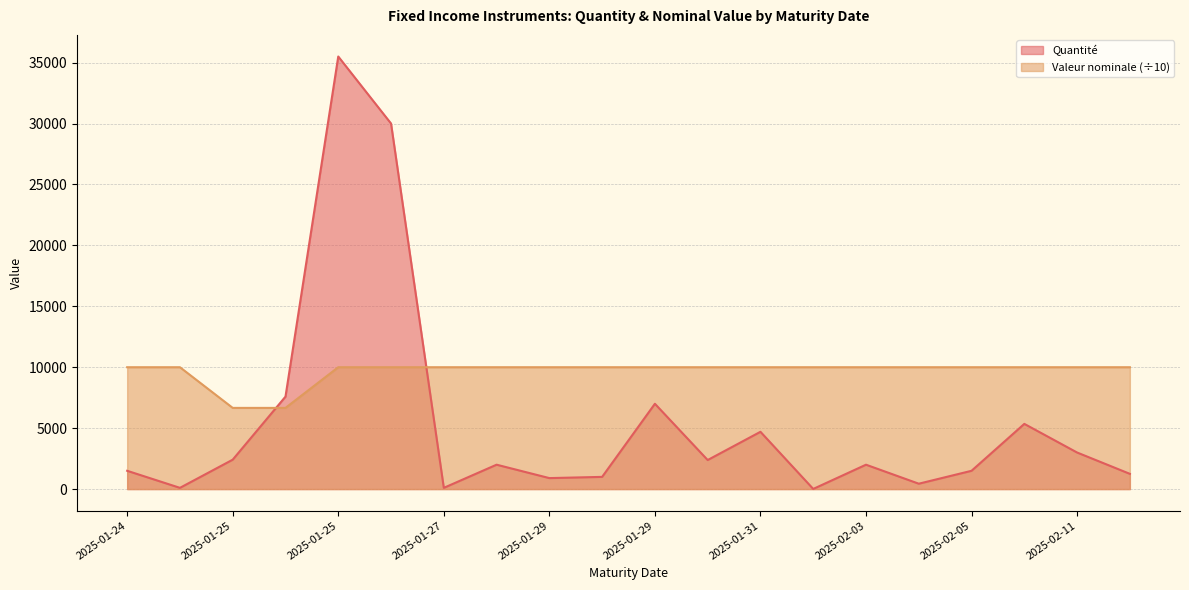

The Valeur nominale series shows 10000.0 at 2025-01-27. True or false?

True